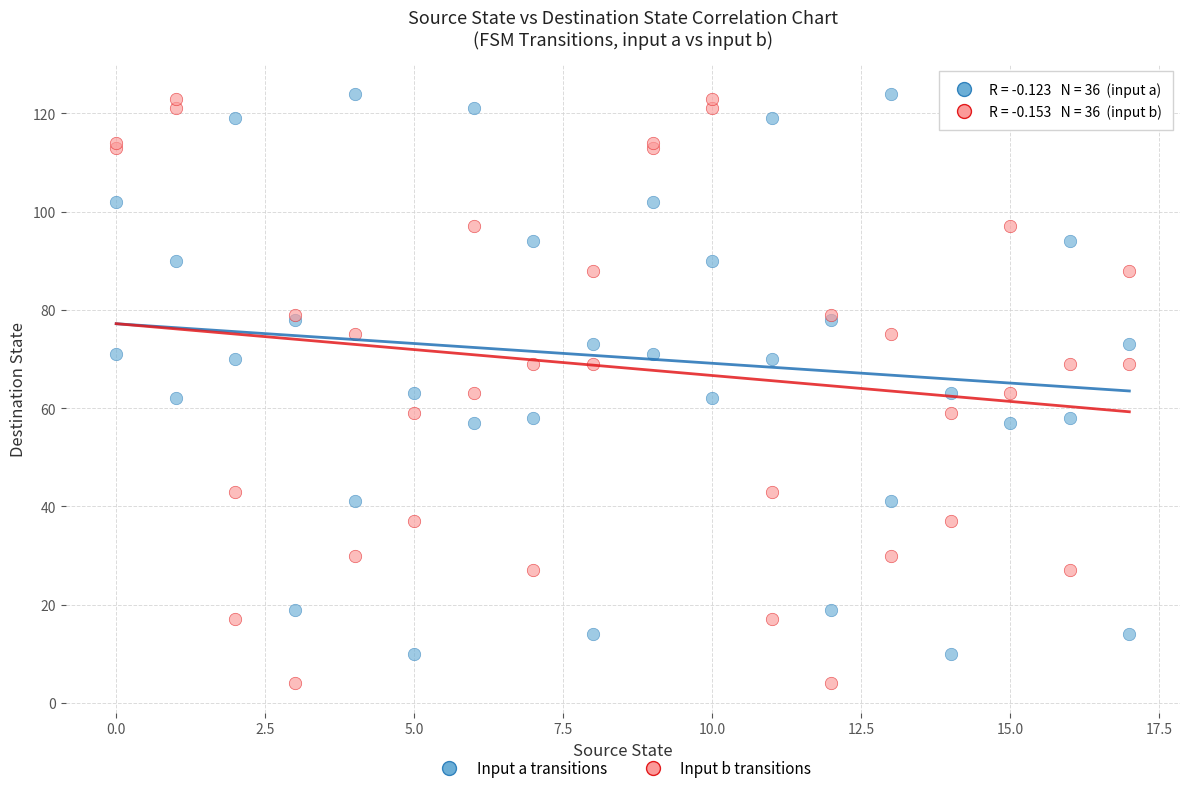

Which series contains the lowest Y value?

Input b transitions